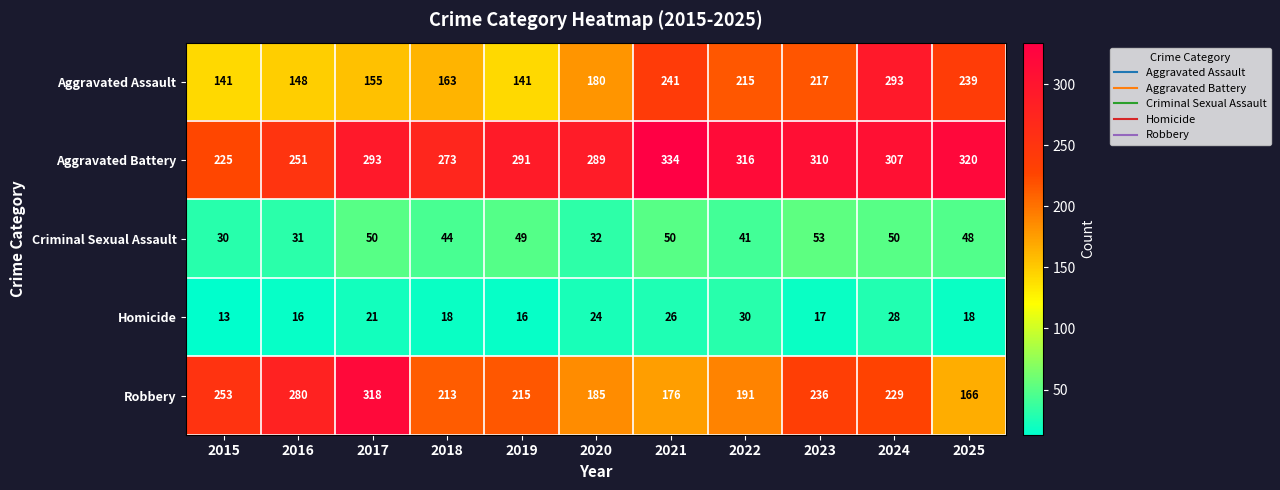

At how many categories does at least one series exceed 73?

11